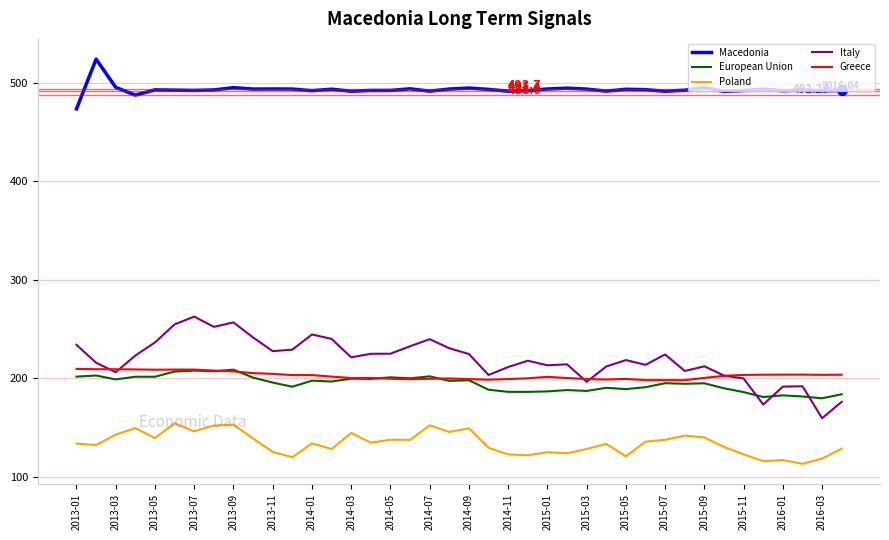

True or false: Poland and European Union cross at least once.

False